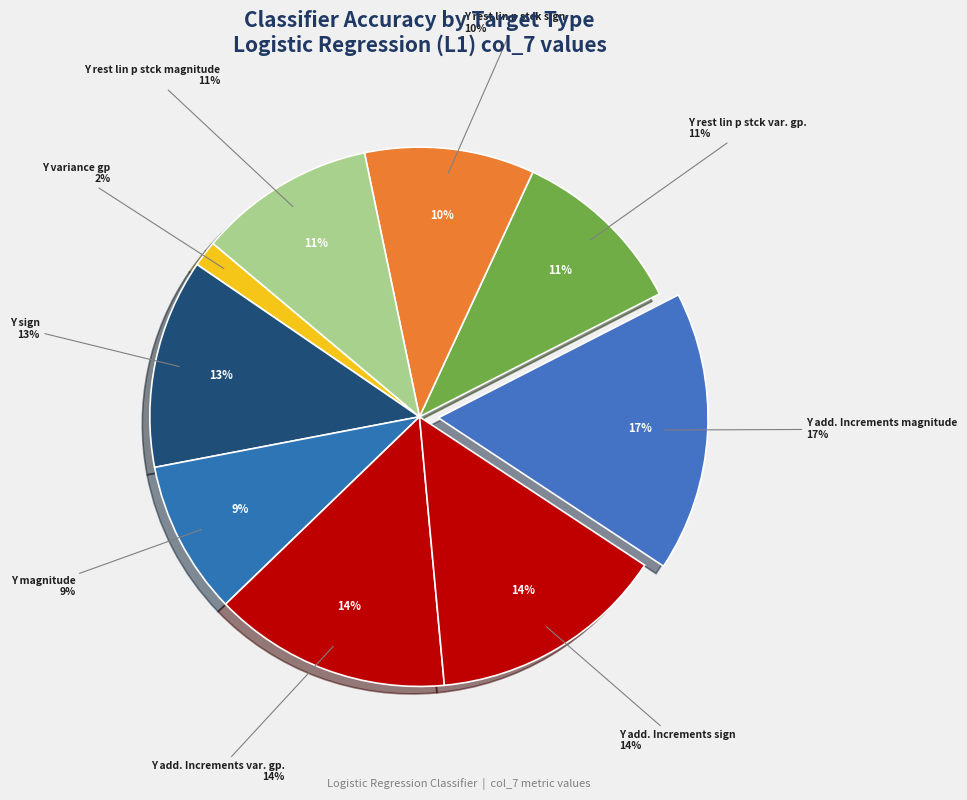

Is there any slice that represents more than half of the pie?

No